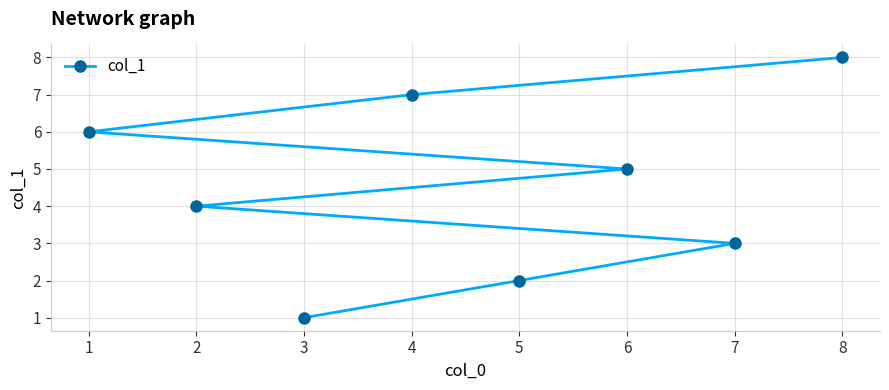

How many values are between 3 and 7?

5